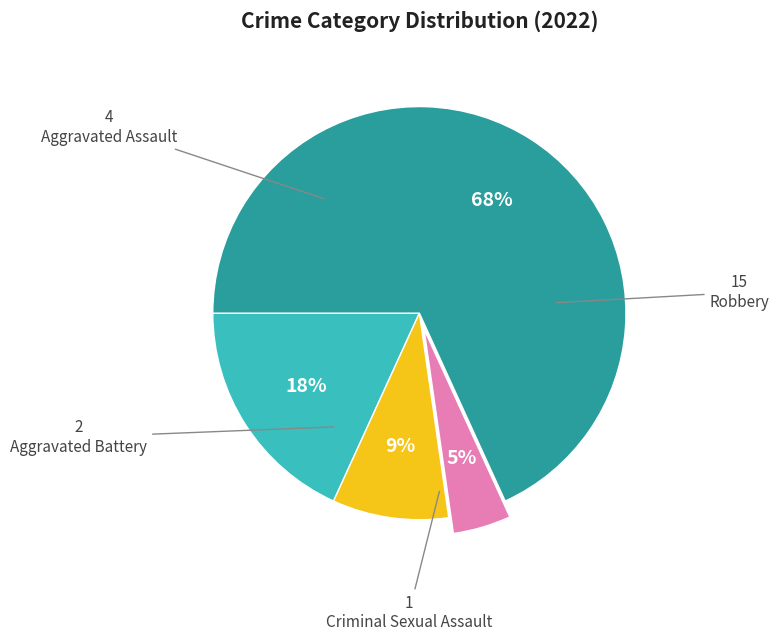

Is there any slice that represents more than half of the pie?

Yes